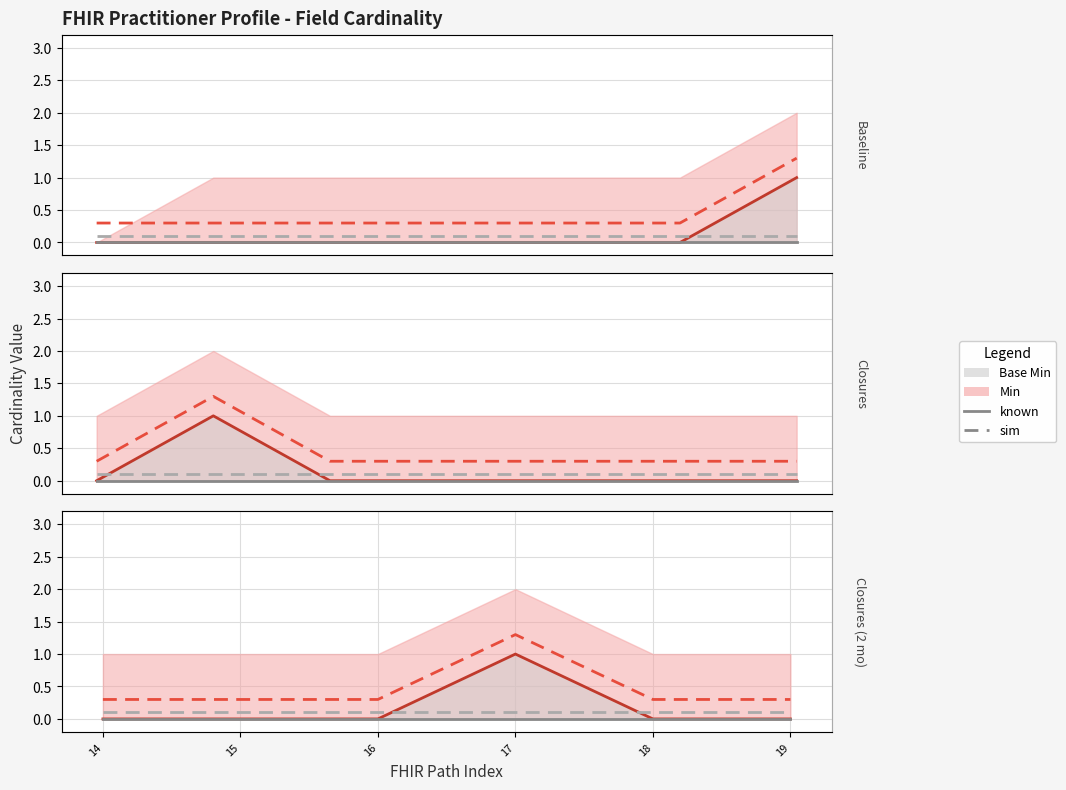

What is the value of the Min (sim) point at the 1st from the left?

0.3